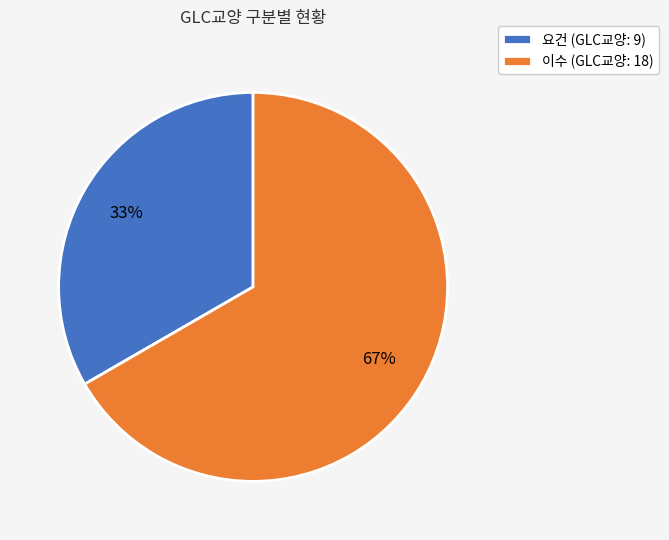

How many slices are in this pie chart?

2